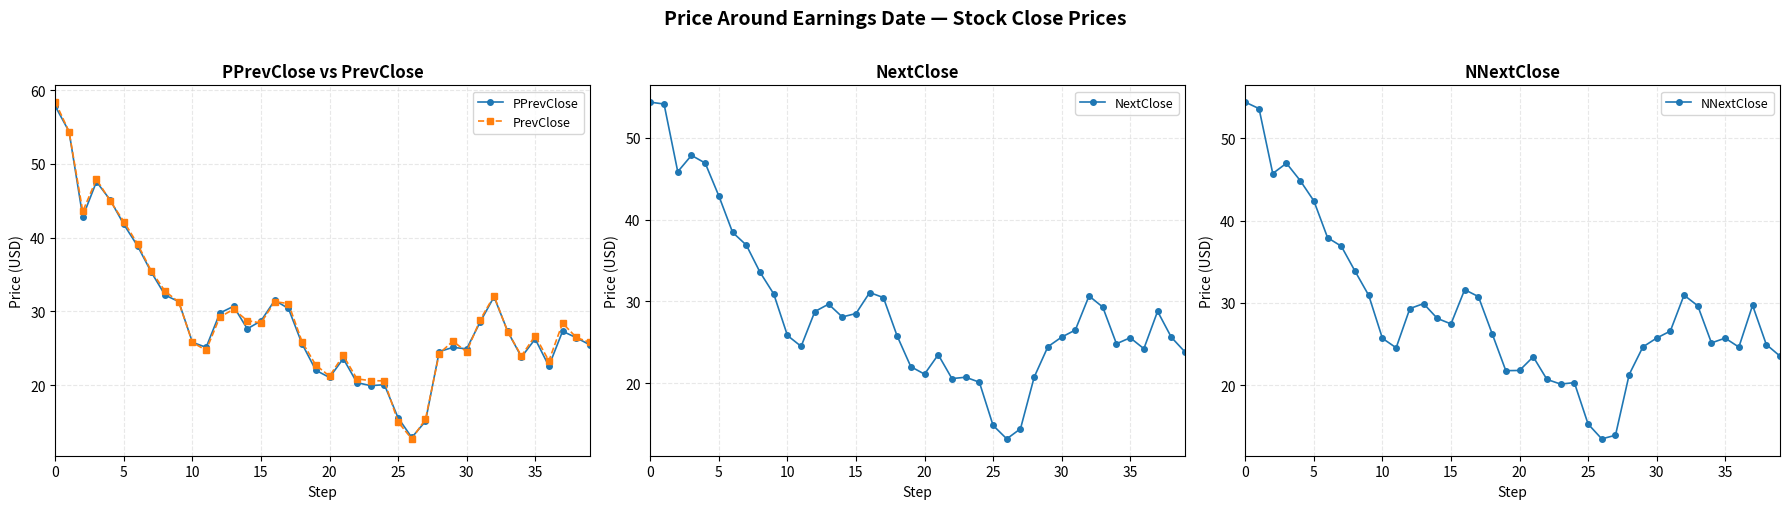

What is the maximum value for PrevClose?

58.4